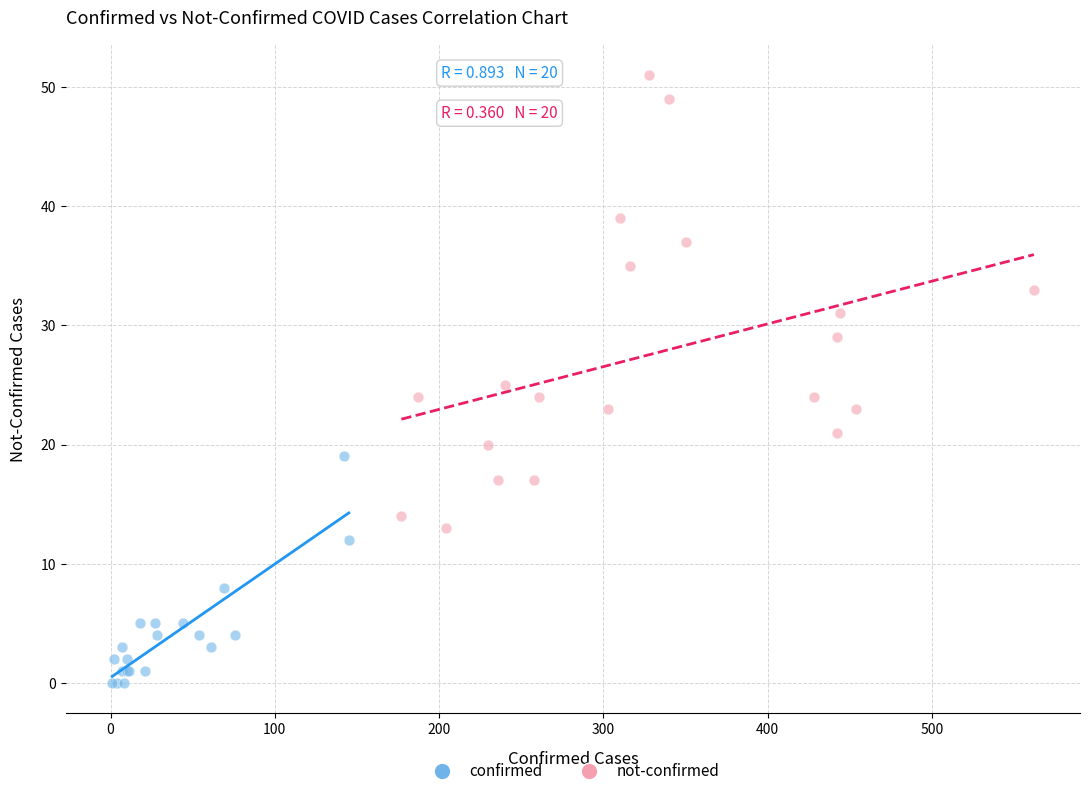

Which series contains the highest Y value?

not-confirmed